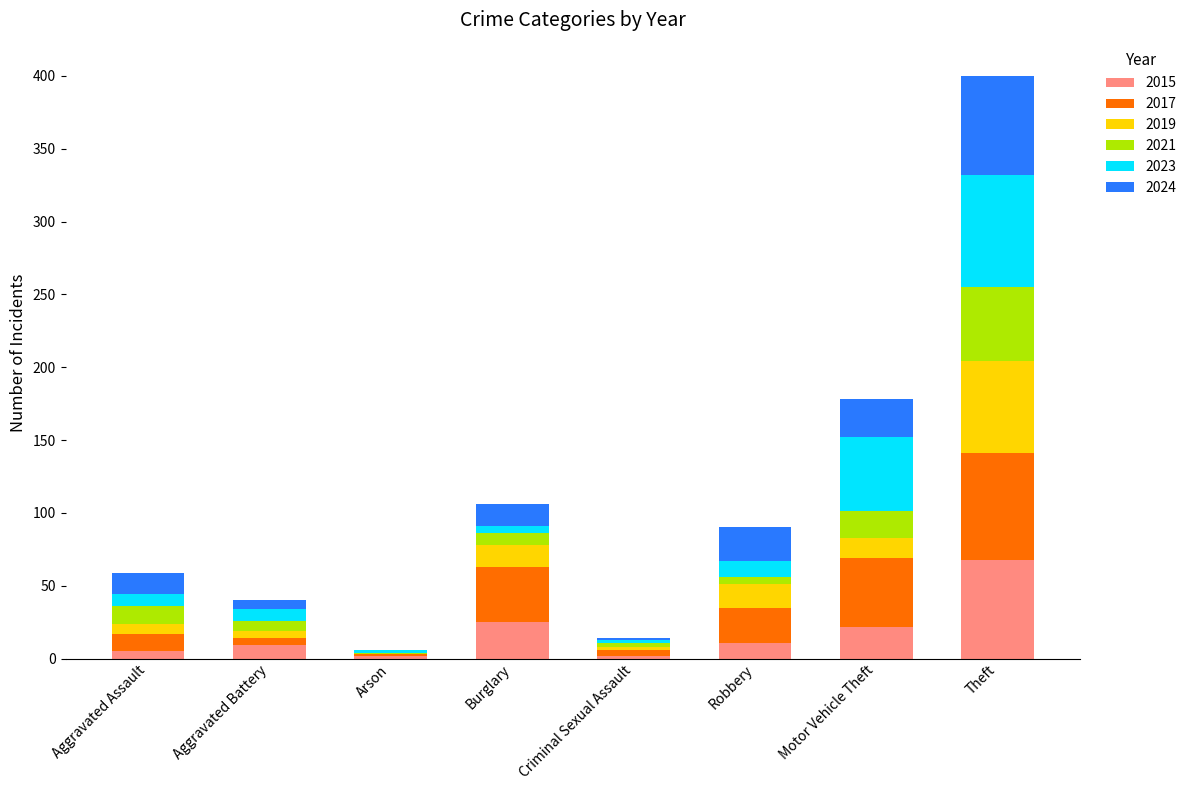

At which label does 2015 reach its peak?

Theft